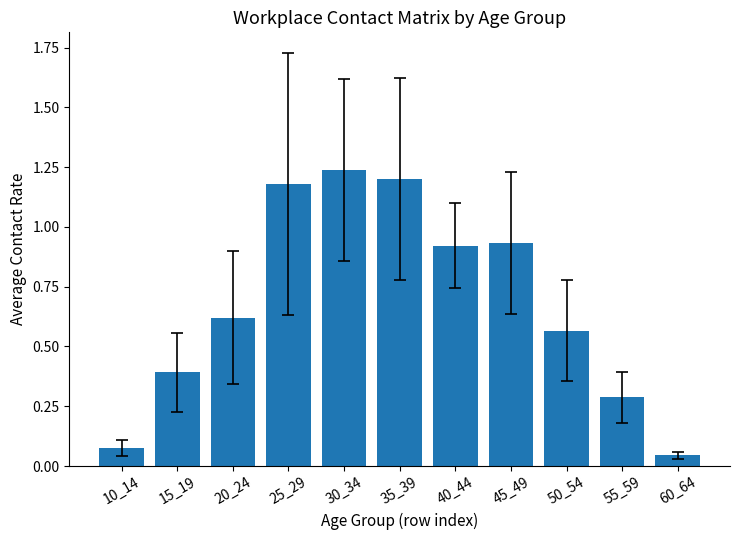

Are the bars grouped side by side (vs. stacked)?

No